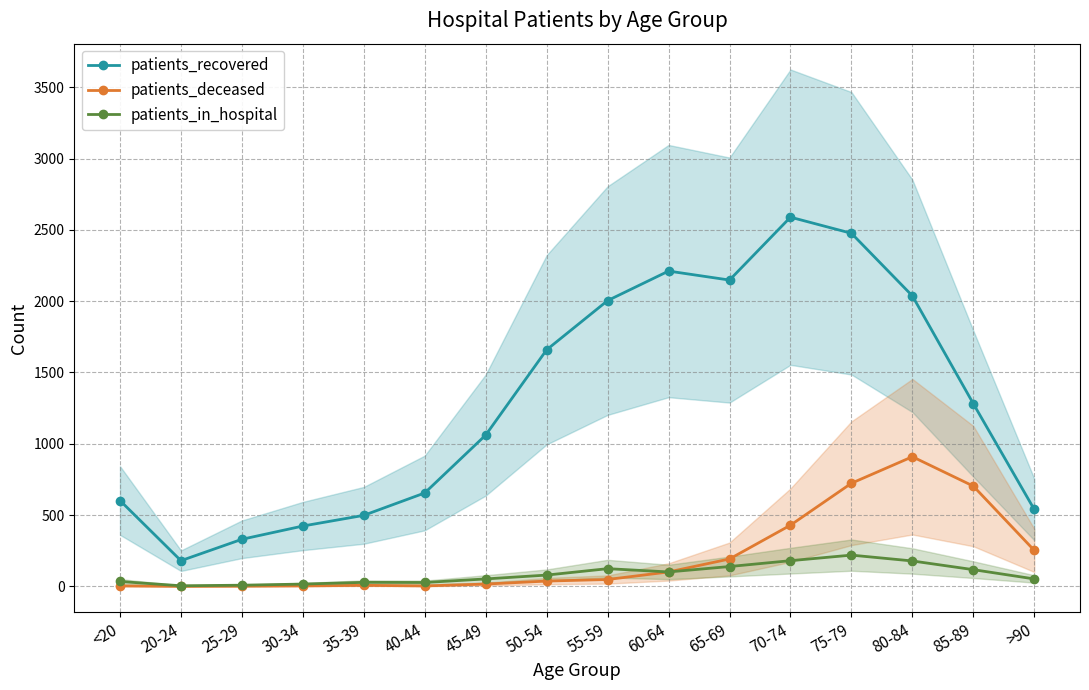

What is the highest value of the patients_deceased series?

909